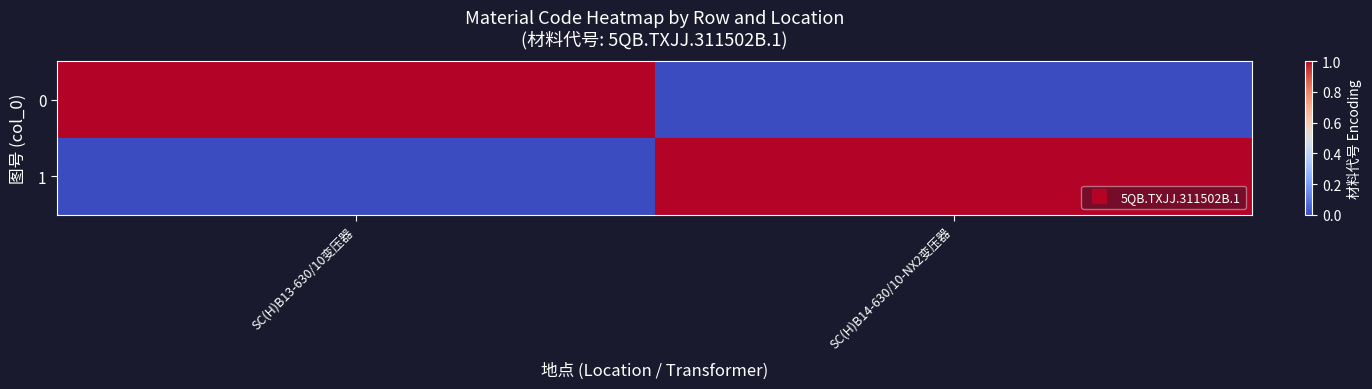

Reading left to right, what are all the values shown in this chart?

row_0: 1	0
row_1: 0	1